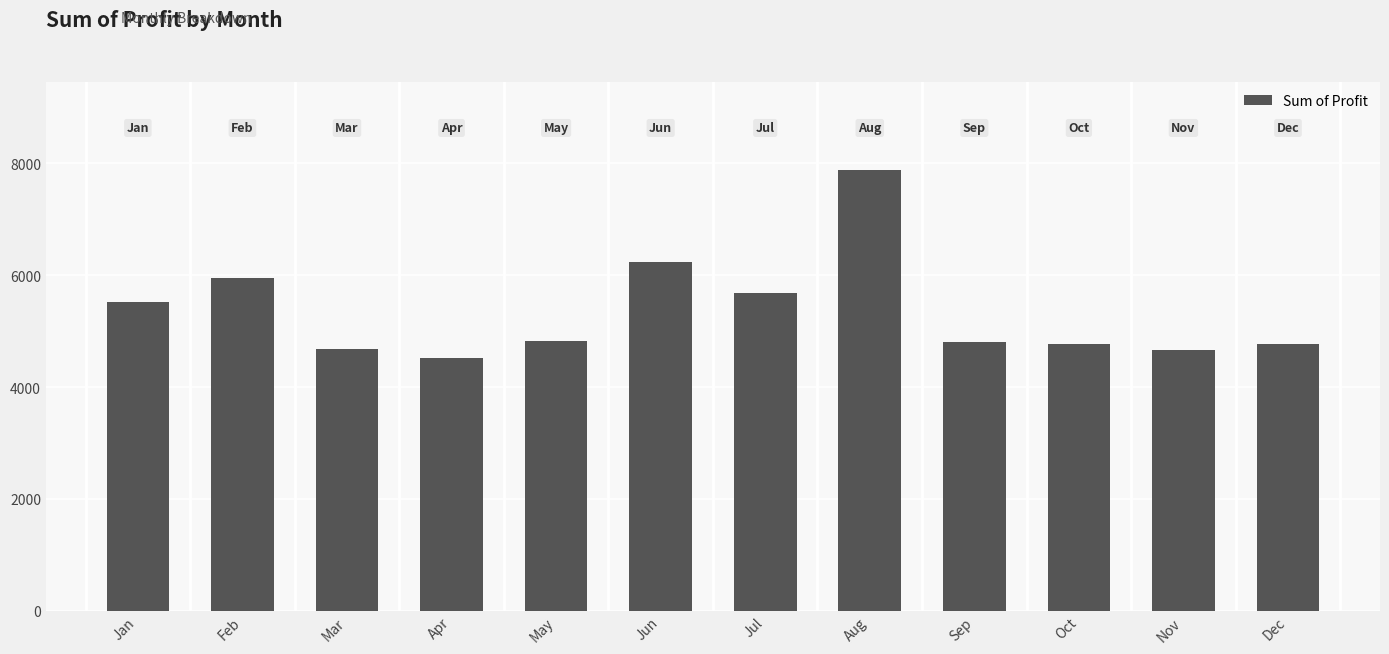

What is the change in value from May to Sep?

-15